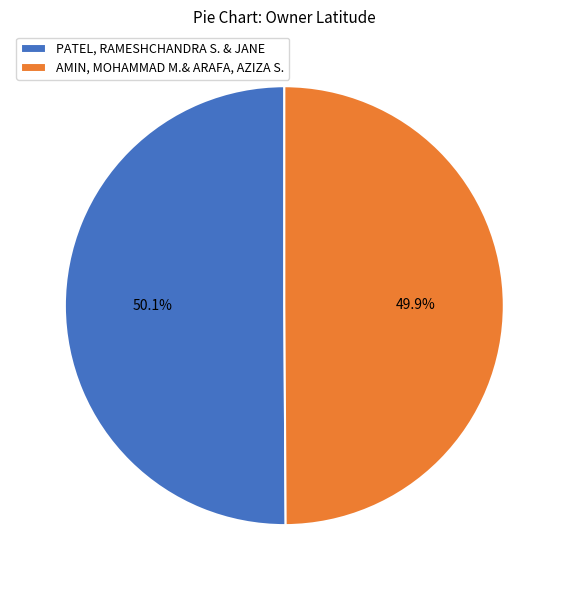

Is there any slice that represents more than half of the pie?

Yes